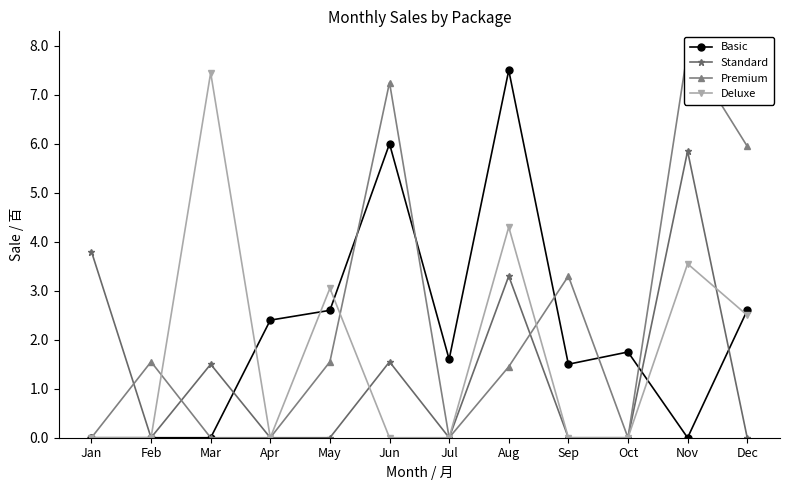

What are all the series names shown in the legend?

Basic, Standard, Premium, Deluxe